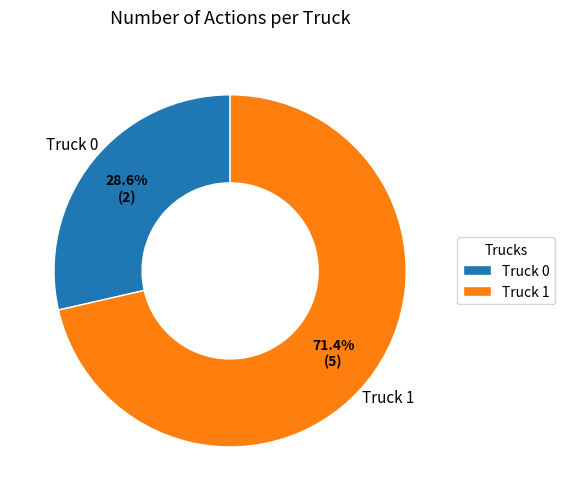

Combined, do Truck 1 and Truck 0 account for over 50%?

Yes